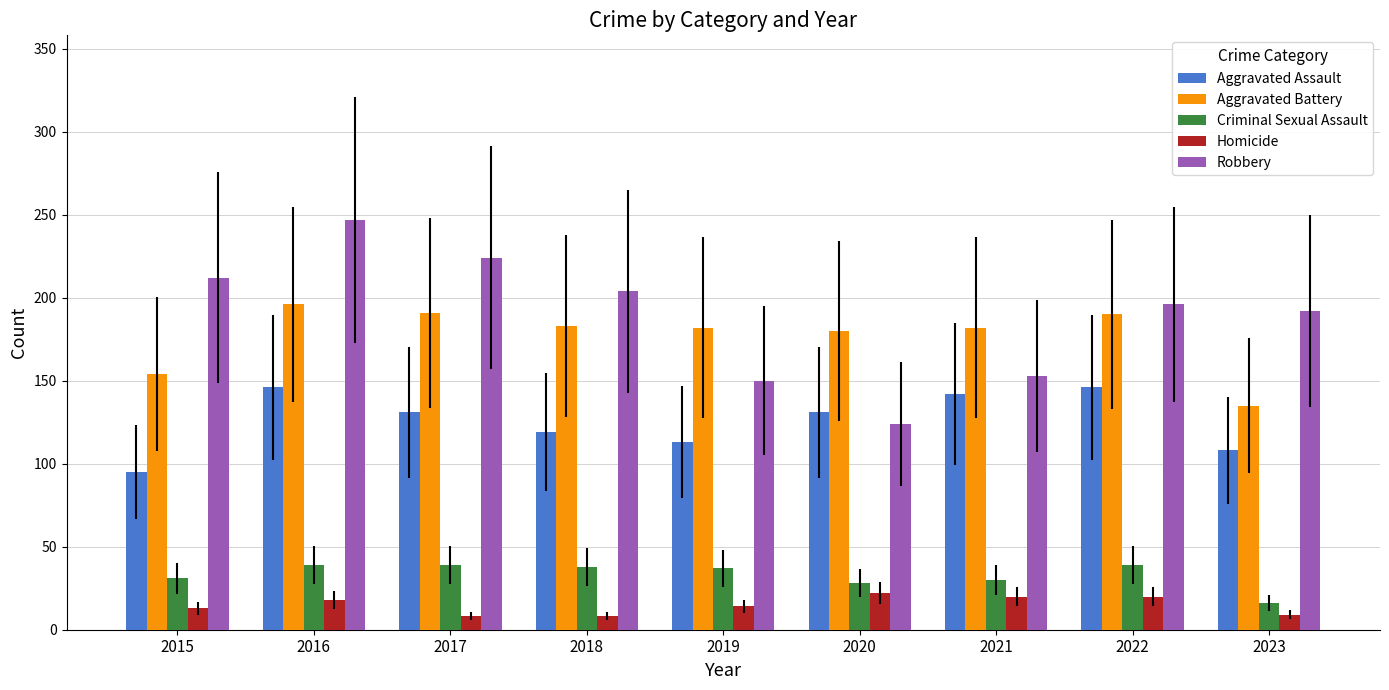

What is the maximum value for Robbery?

247